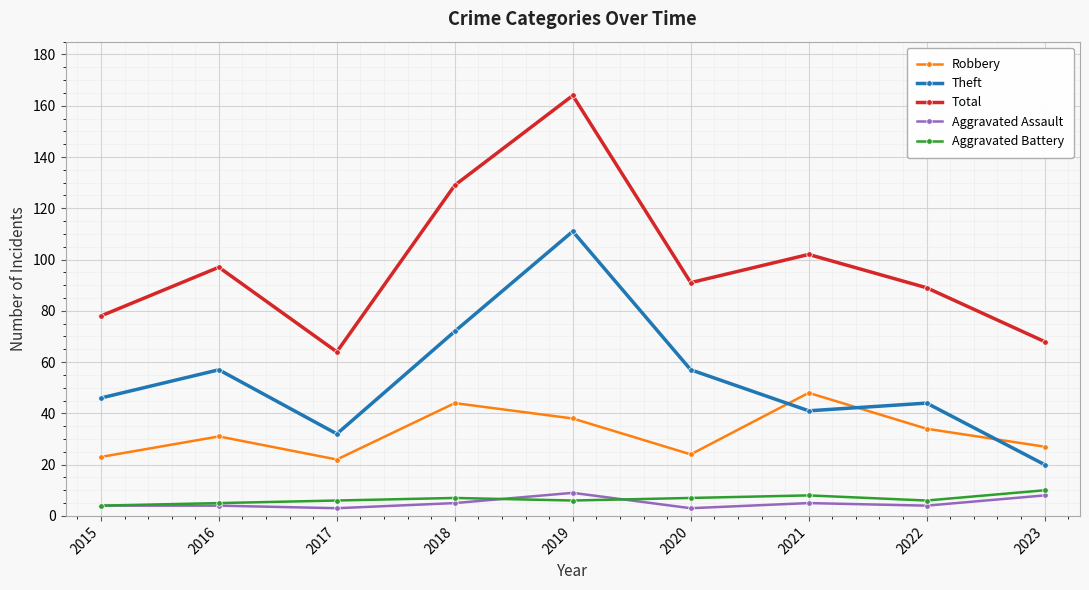

Reading right to left, transcribe all the data shown in this chart.

Robbery: 2023=27	2022=34	2021=48	2020=24	2019=38	2018=44	2017=22	2016=31	2015=23
Theft: 2023=20	2022=44	2021=41	2020=57	2019=111	2018=72	2017=32	2016=57	2015=46
Total: 2023=68	2022=89	2021=102	2020=91	2019=164	2018=129	2017=64	2016=97	2015=78
Aggravated Assault: 2023=8	2022=4	2021=5	2020=3	2019=9	2018=5	2017=3	2016=4	2015=4
Aggravated Battery: 2023=10	2022=6	2021=8	2020=7	2019=6	2018=7	2017=6	2016=5	2015=4